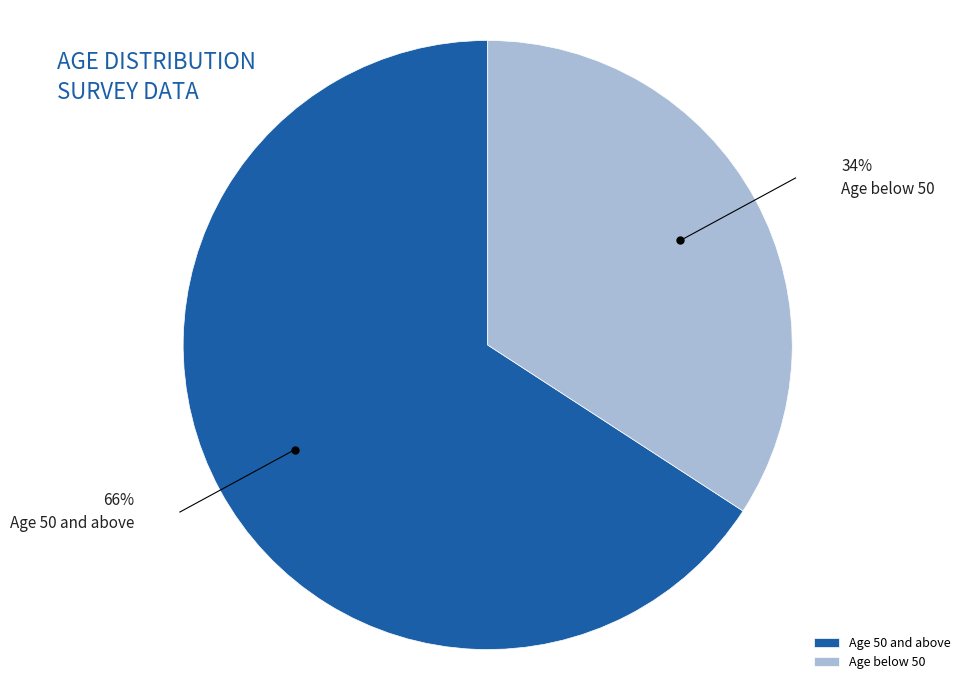

Does any single category account for the majority?

Yes